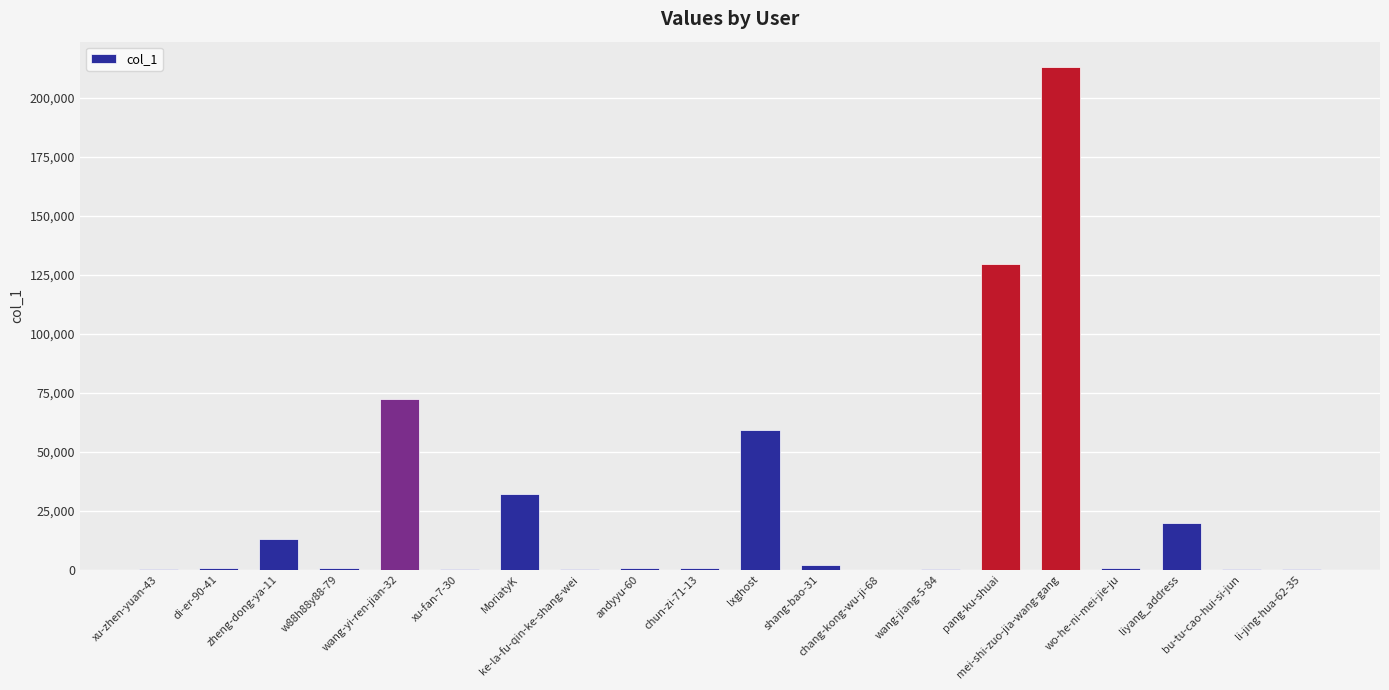

What is the difference between the values at shang-bao-31 and zheng-dong-ya-11?

11035